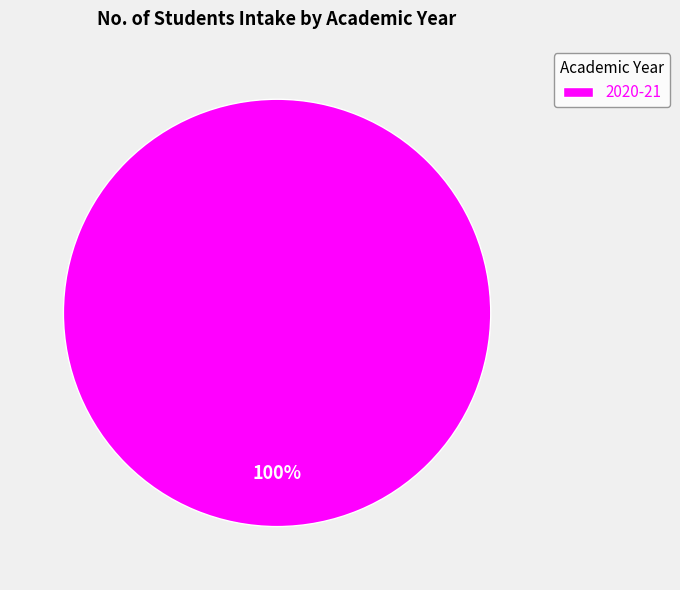

To the nearest percent, what percentage of the pie is 2020-21?

100%